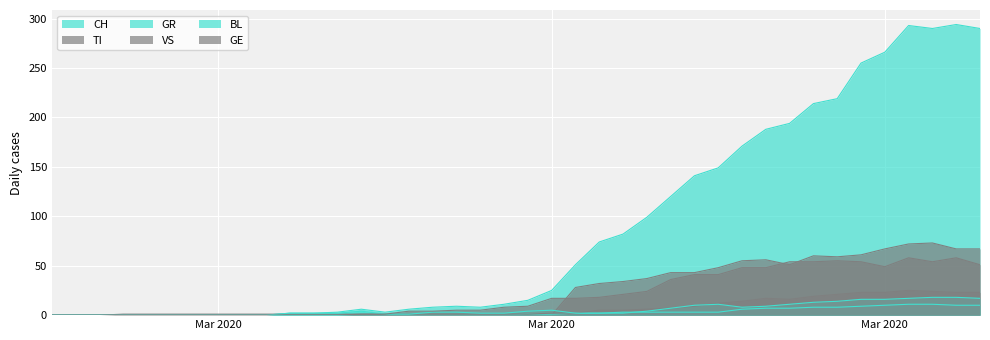

What is the value of the BL point at the 36th from the left?

16